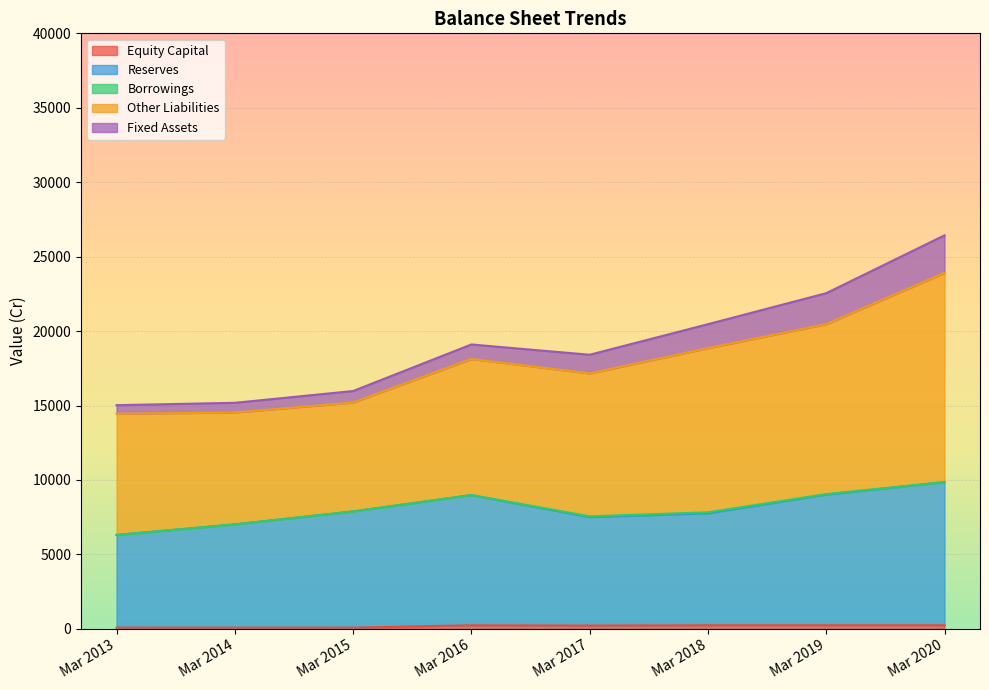

Which series has the largest total across all categories?

Other Liabilities